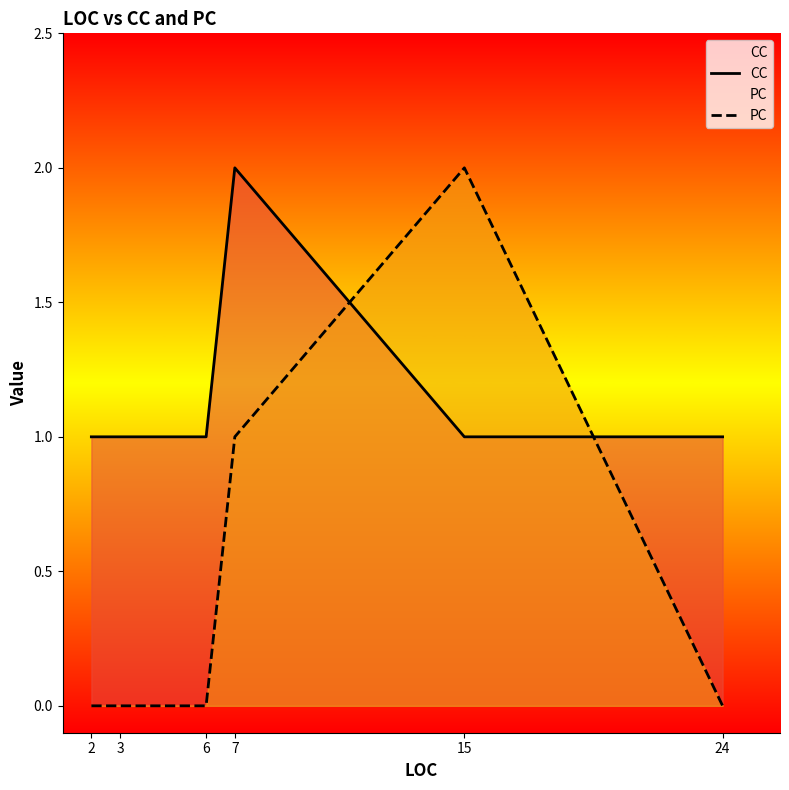

What are all the series names shown in the legend?

CC, PC